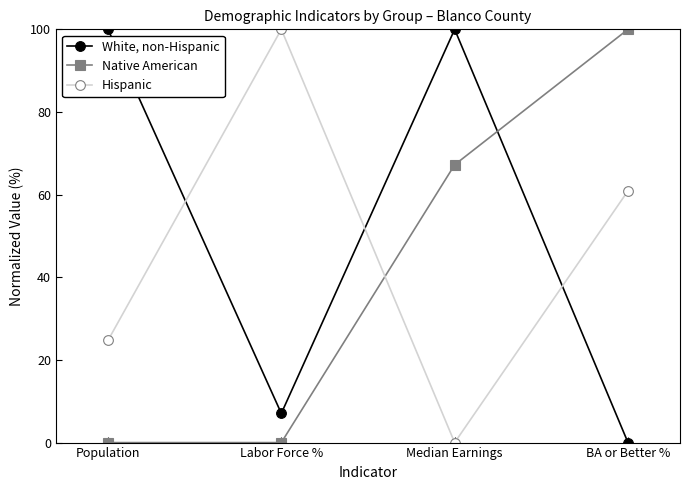

Where do White, non-Hispanic and Hispanic first cross each other?

Population and Labor Force %